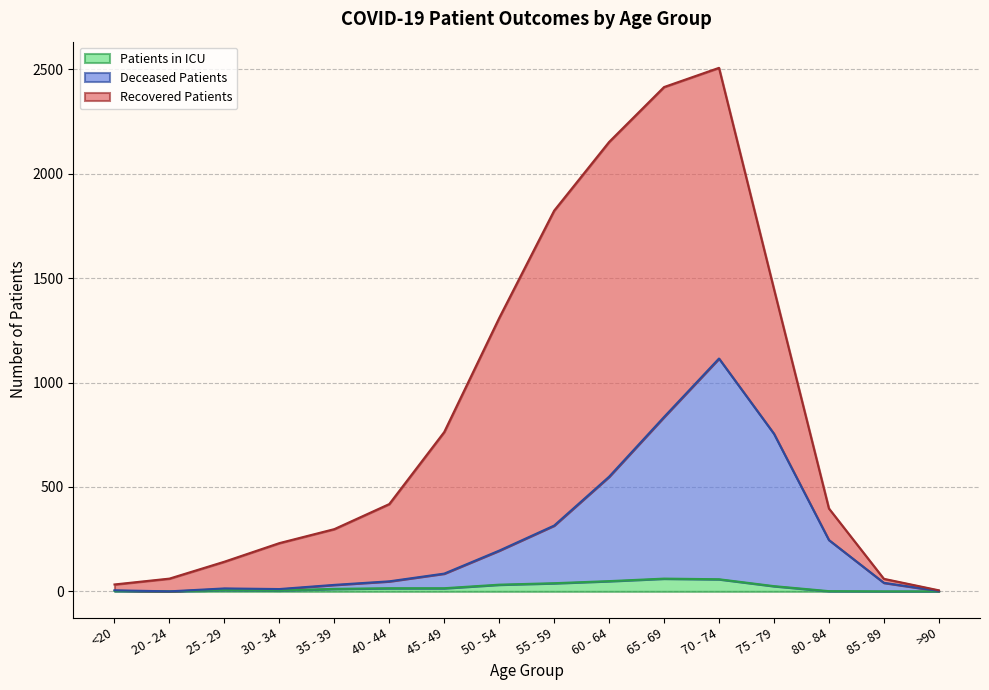

What is the maximum value for Patients in ICU?

61